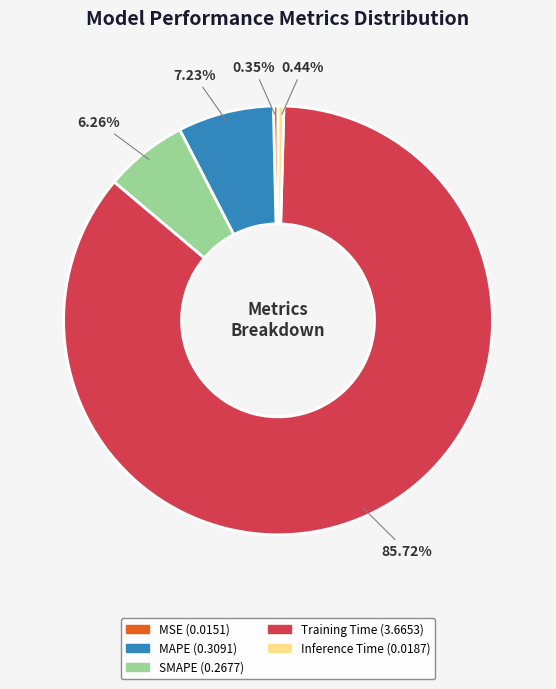

Which slice represents more than half of the pie?

Training Time